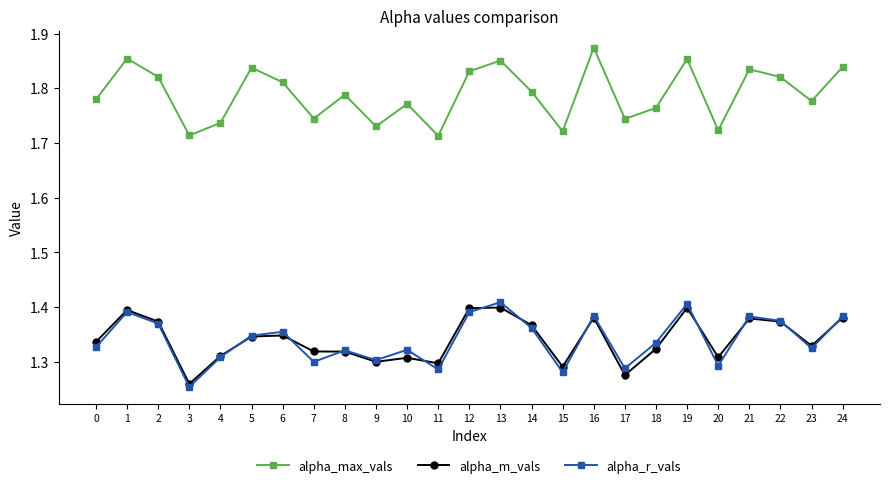

How many distinct data groups are displayed?

3